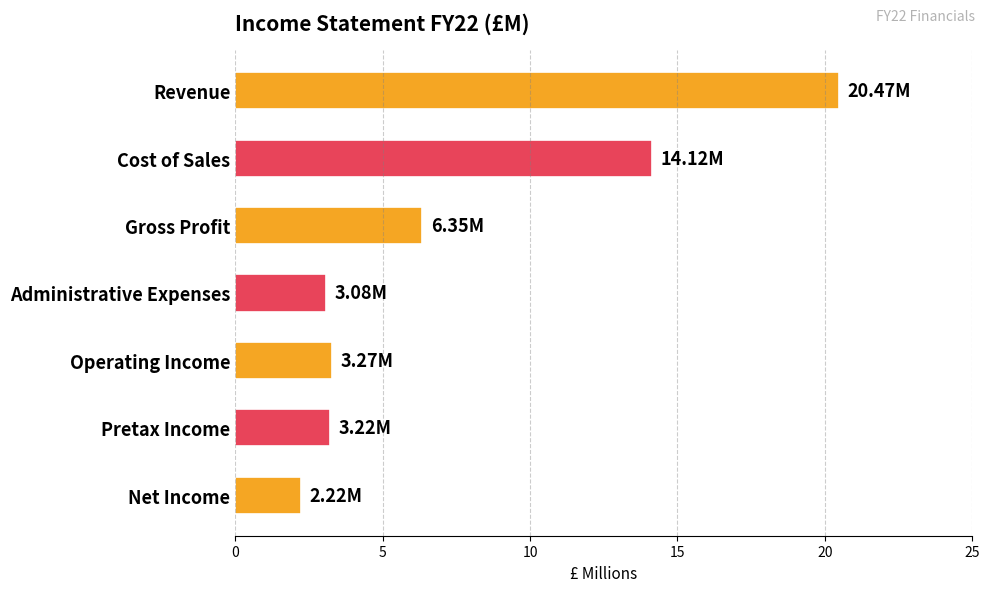

Which label corresponds to the largest value in the chart?

Revenue